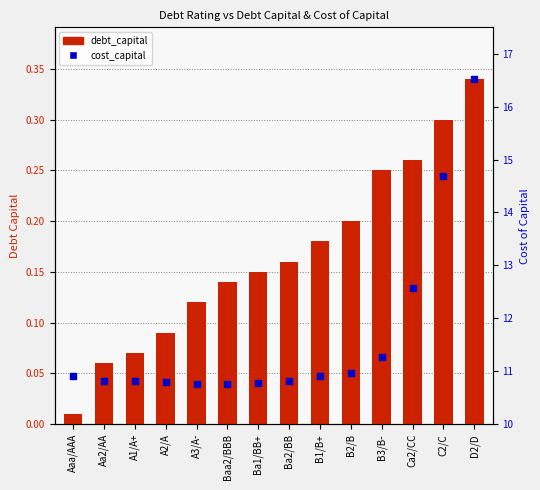

Which series contains the lowest Y value?

debt_capital